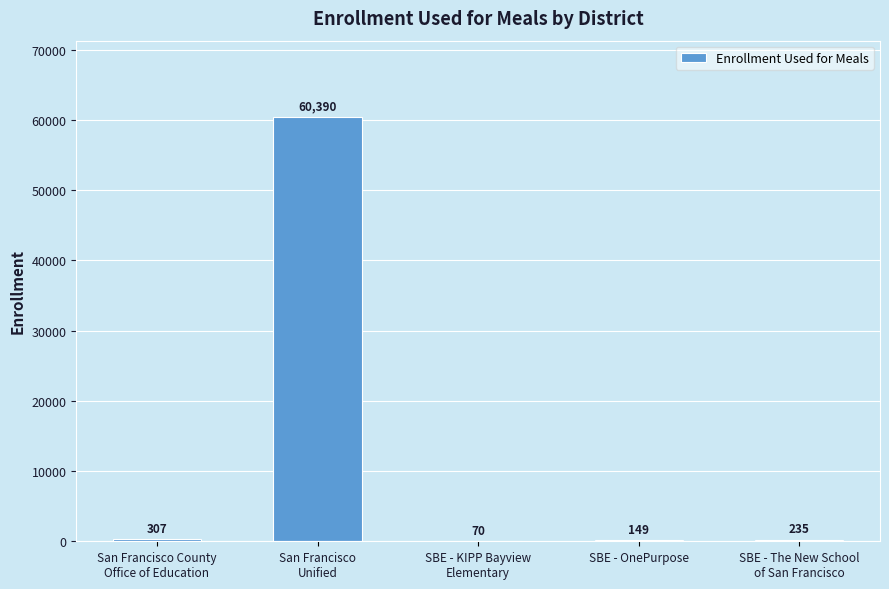

What is the maximum value shown in the chart?

60390